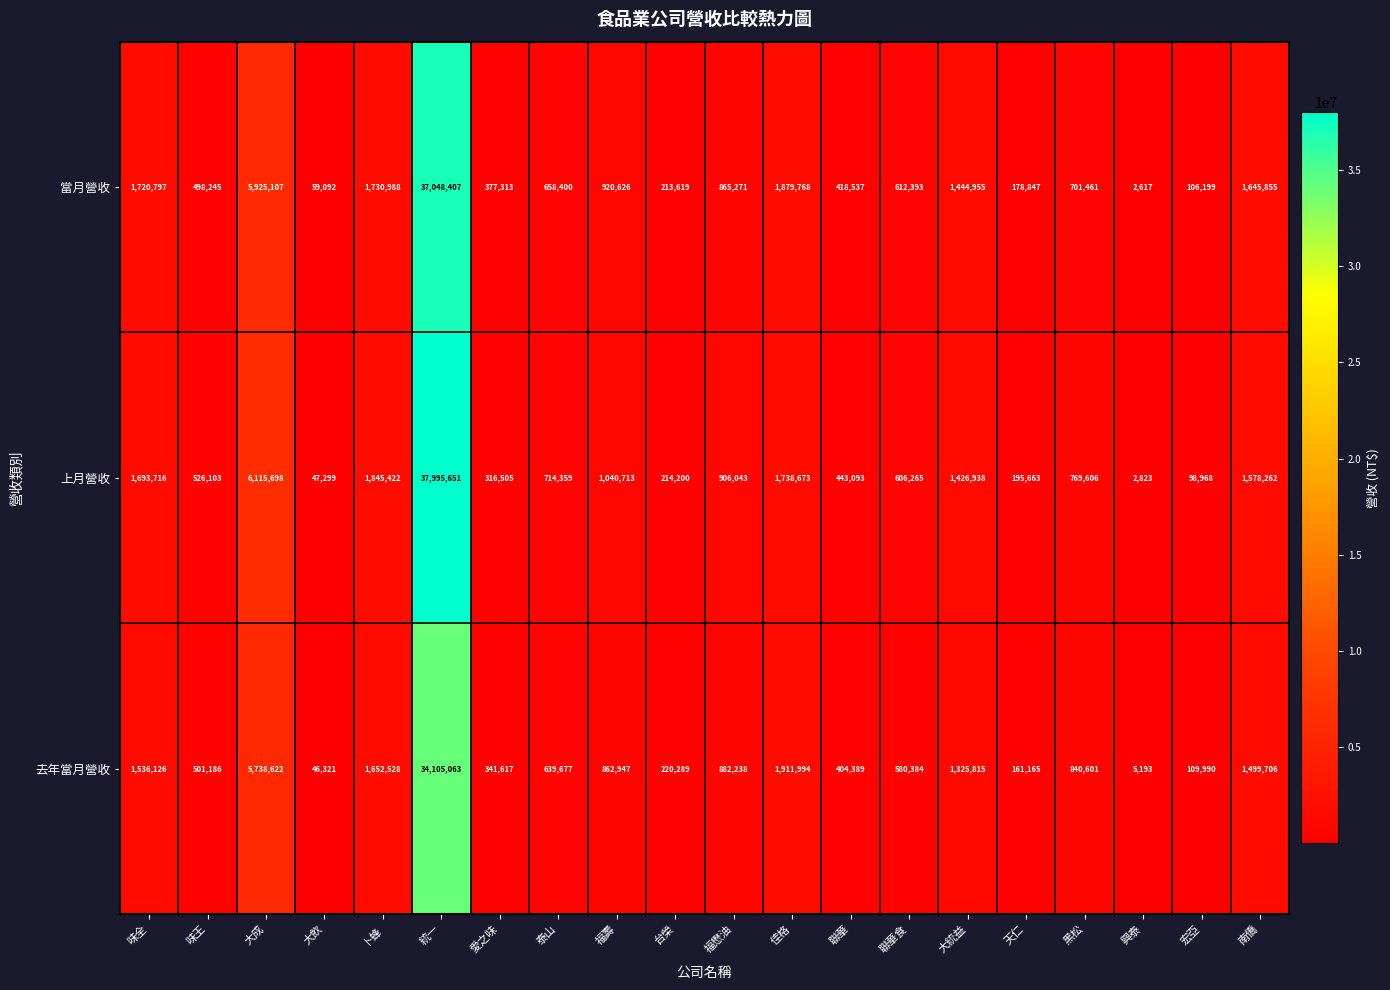

What is the sum of the 上月營收 values at 大統益 and 天仁?

1622601